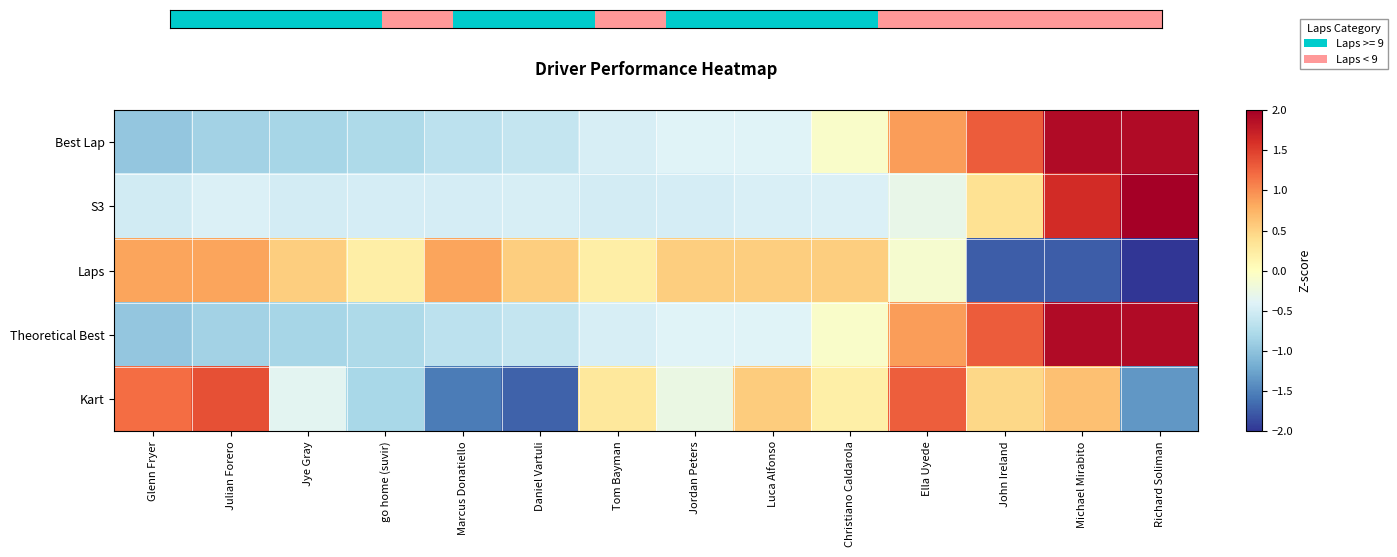

What is the spread (max minus min) of values at Julian Forero?

2.2